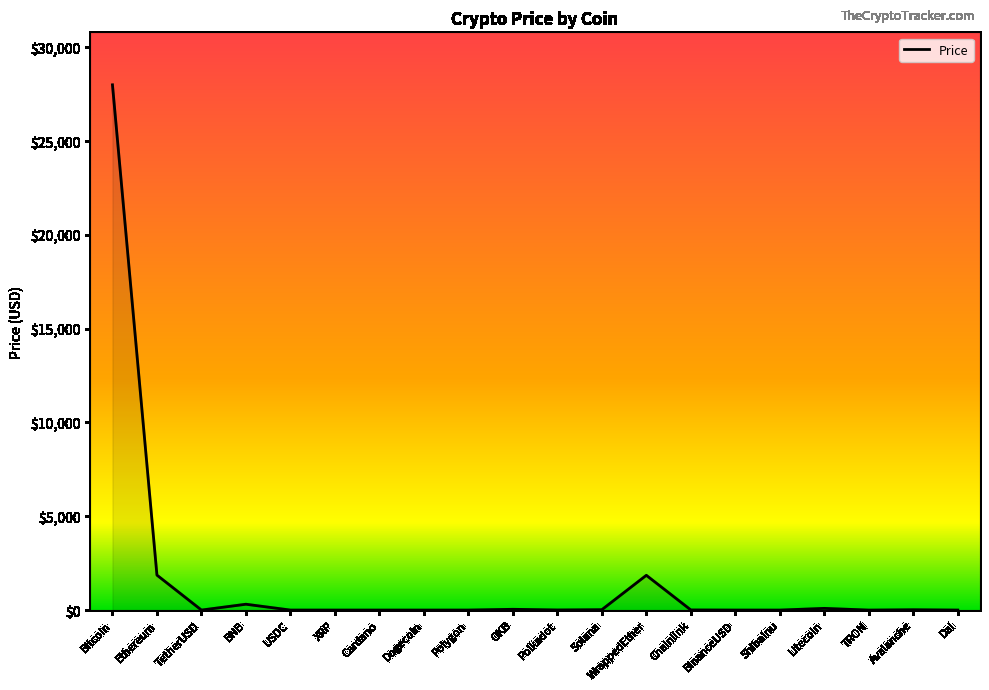

The chart shows a value of 2842.1 at WrappedEther. True or false?

False